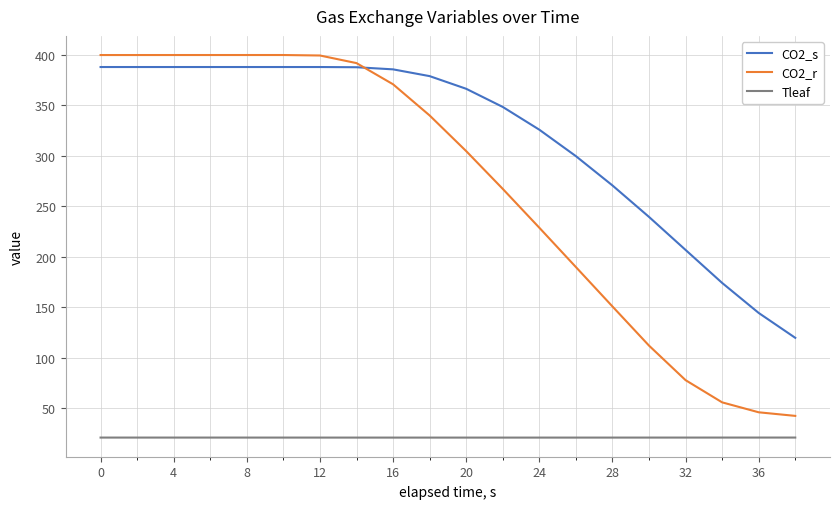

True or false: CO2_s and Tleaf intersect in this chart.

False